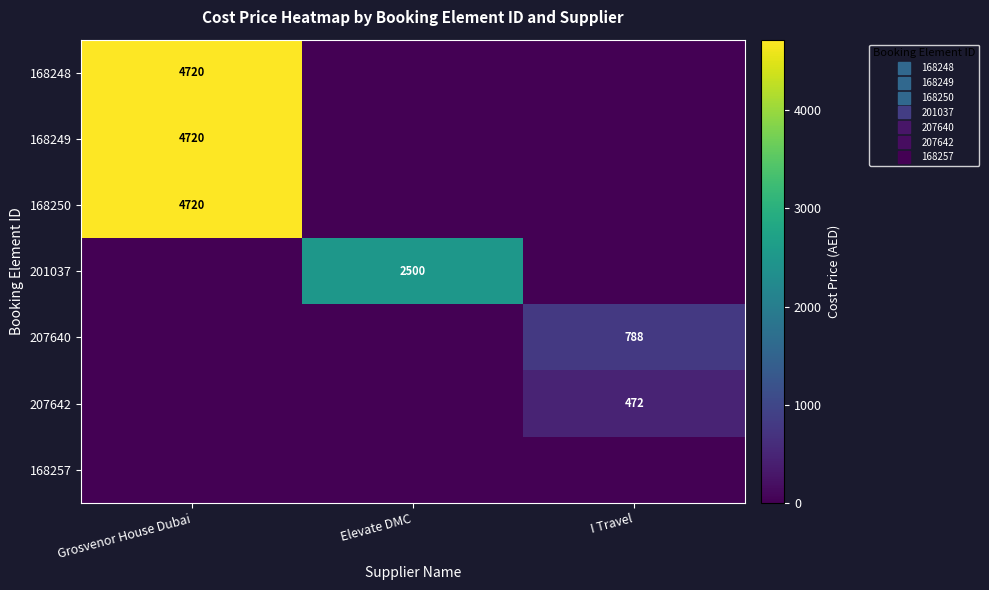

How many categories are shown in the chart?

3